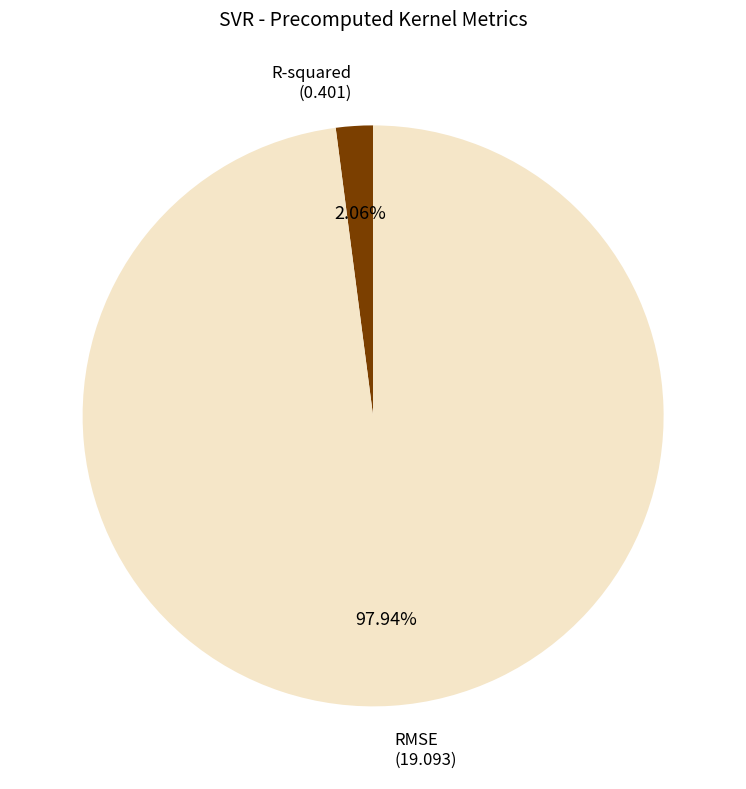

To the nearest percent, what portion does RMSE represent?

98%